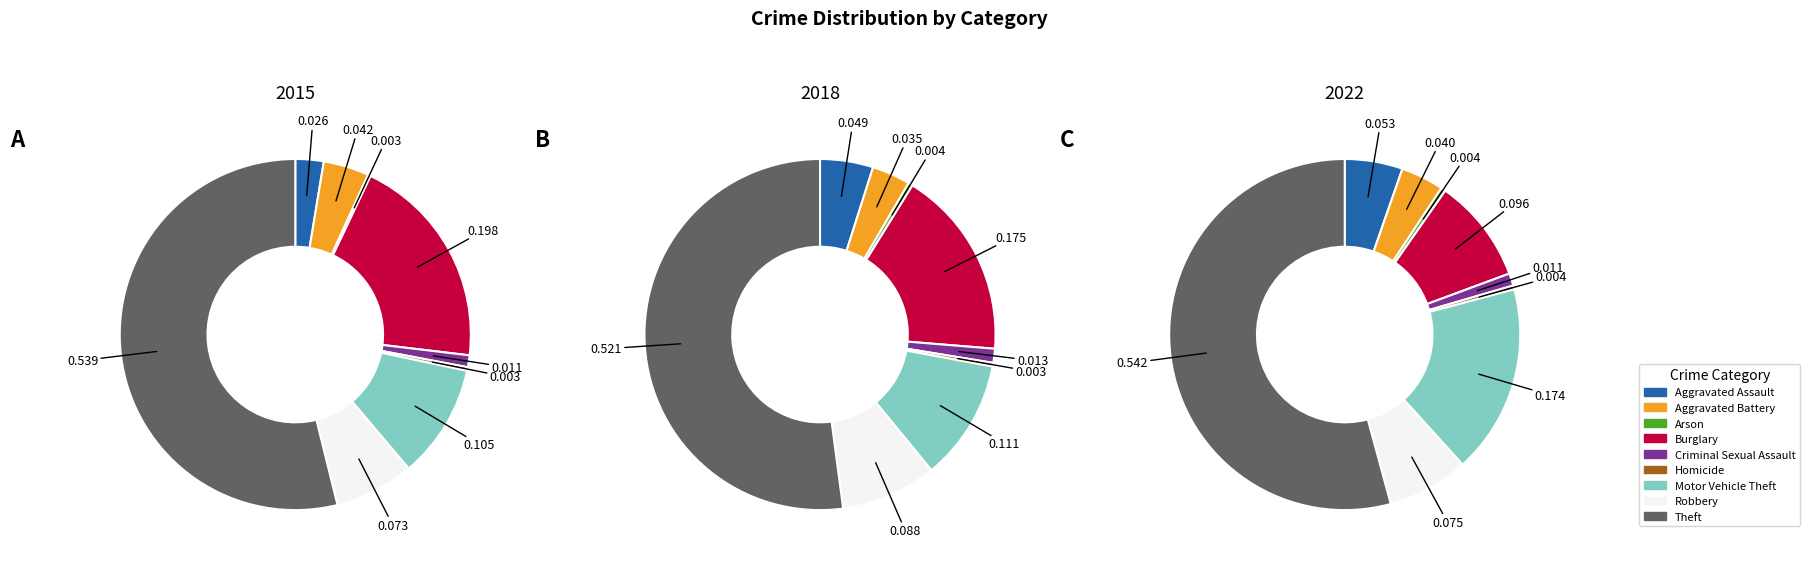

Rank the series by their average value, from lowest to highest.

2015, 2018, 2022